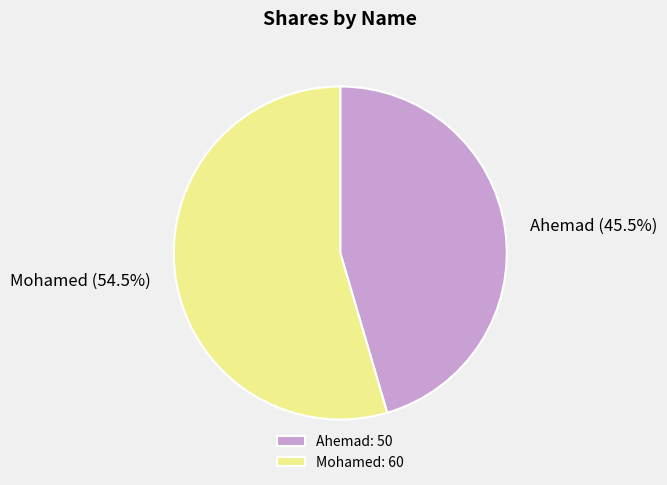

Which slice is the largest?

Mohamed